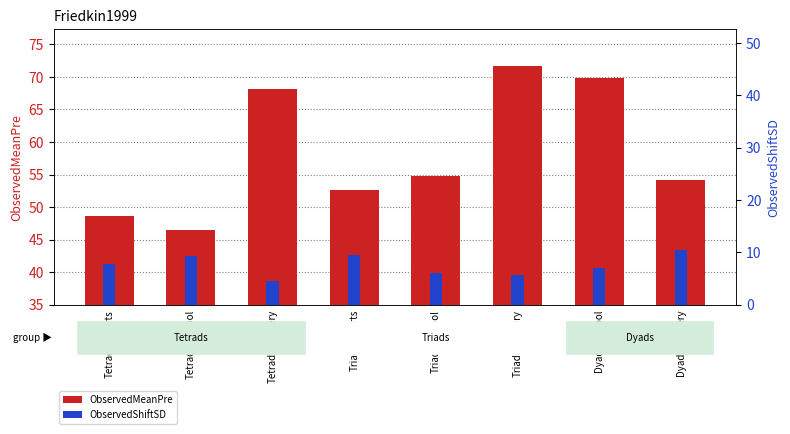

What is the difference between the maximum and minimum values in the ObservedMeanPre series?

25.1